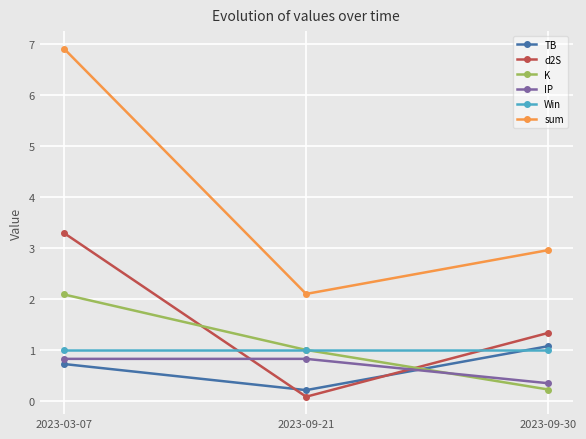

Between 2023-03-07 and 2023-09-21, which series saw the biggest shift?

sum